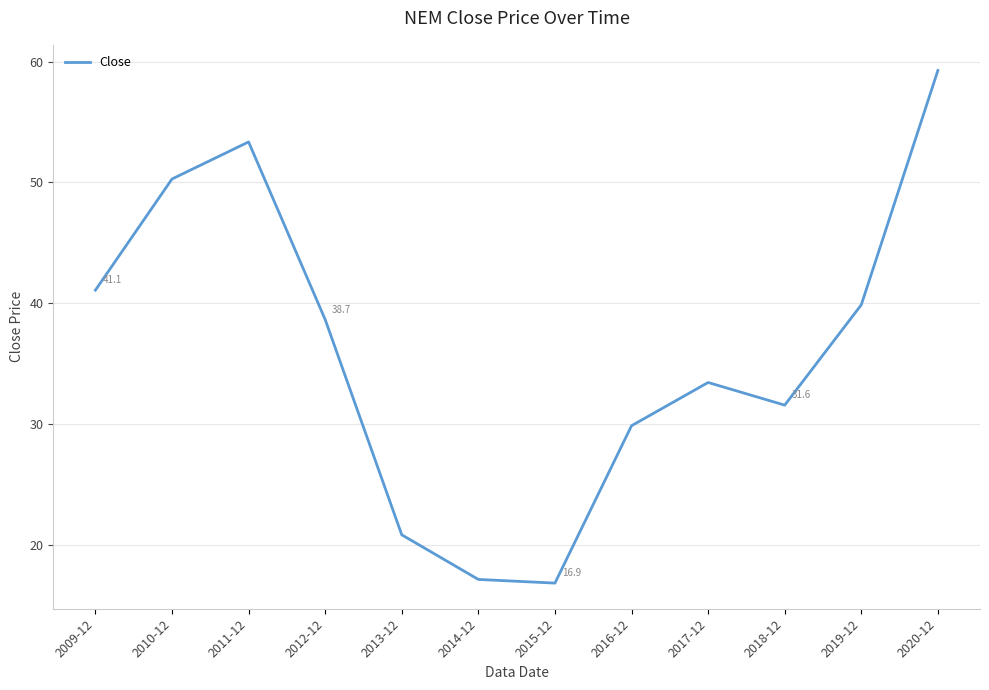

The value at 2011-12 is 53.3. True or false?

True